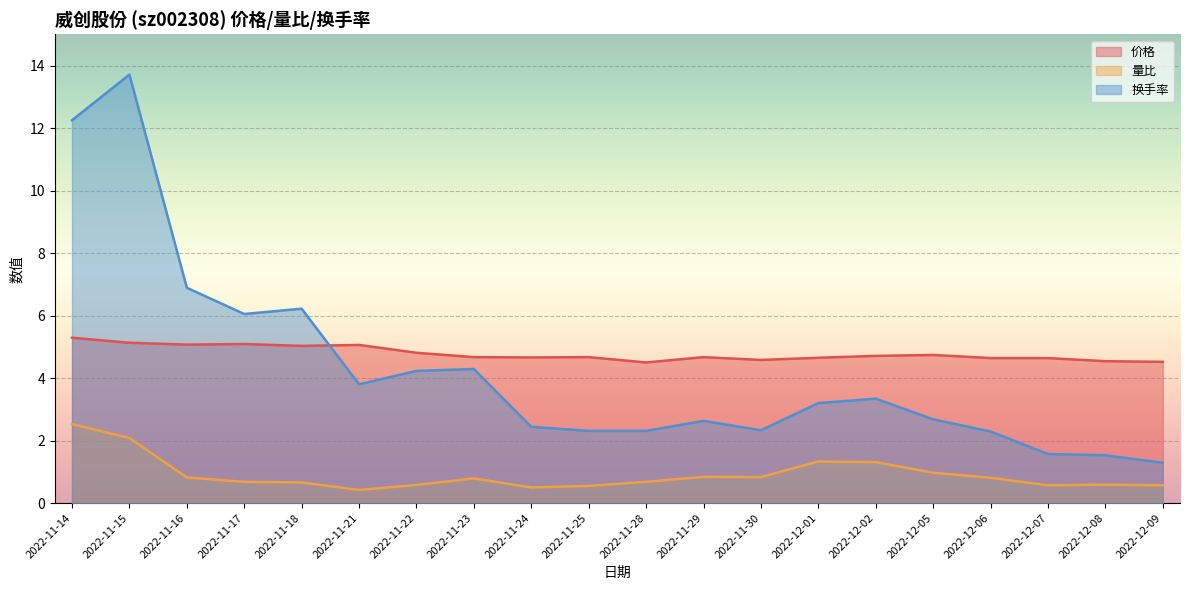

Rank the categories by 价格 value from lowest to highest.

2022-11-28, 2022-12-09, 2022-12-08, 2022-11-30, 2022-12-06, 2022-12-07, 2022-12-01, 2022-11-24, 2022-11-23, 2022-11-25, 2022-11-29, 2022-12-02, 2022-12-05, 2022-11-22, 2022-11-18, 2022-11-21, 2022-11-16, 2022-11-17, 2022-11-15, 2022-11-14